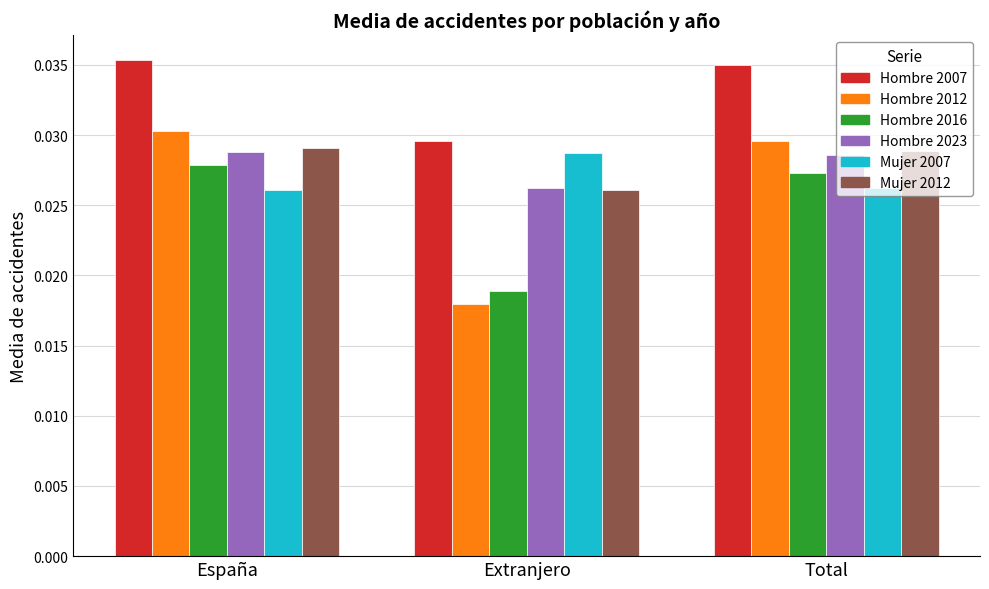

At which category does the chart reach its minimum across all series?

Extranjero